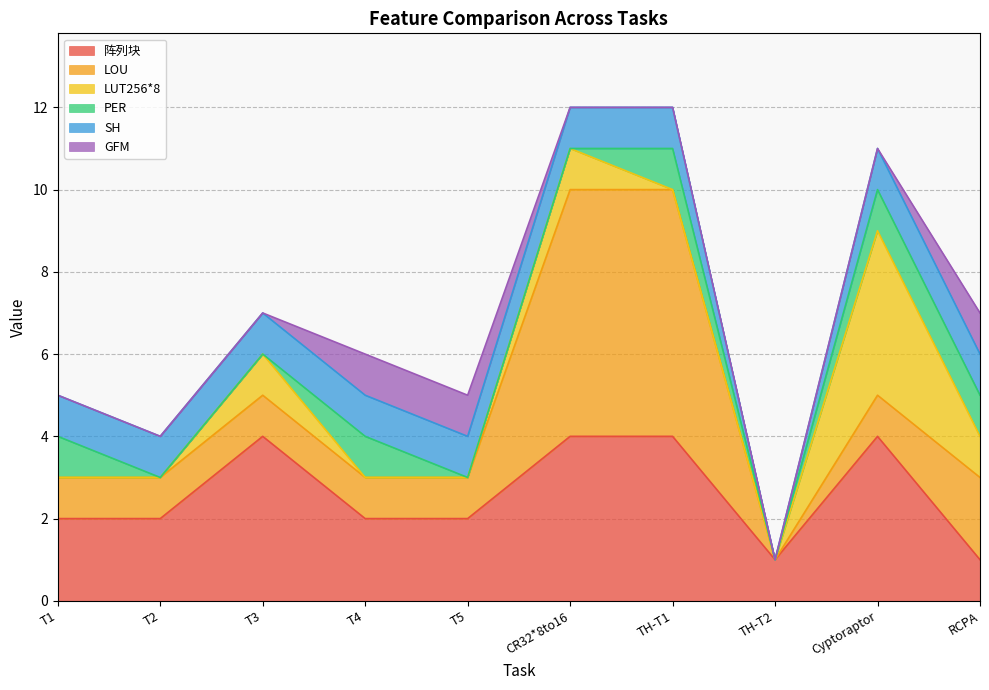

True or false: GFM and 阵列块 intersect in this chart.

False